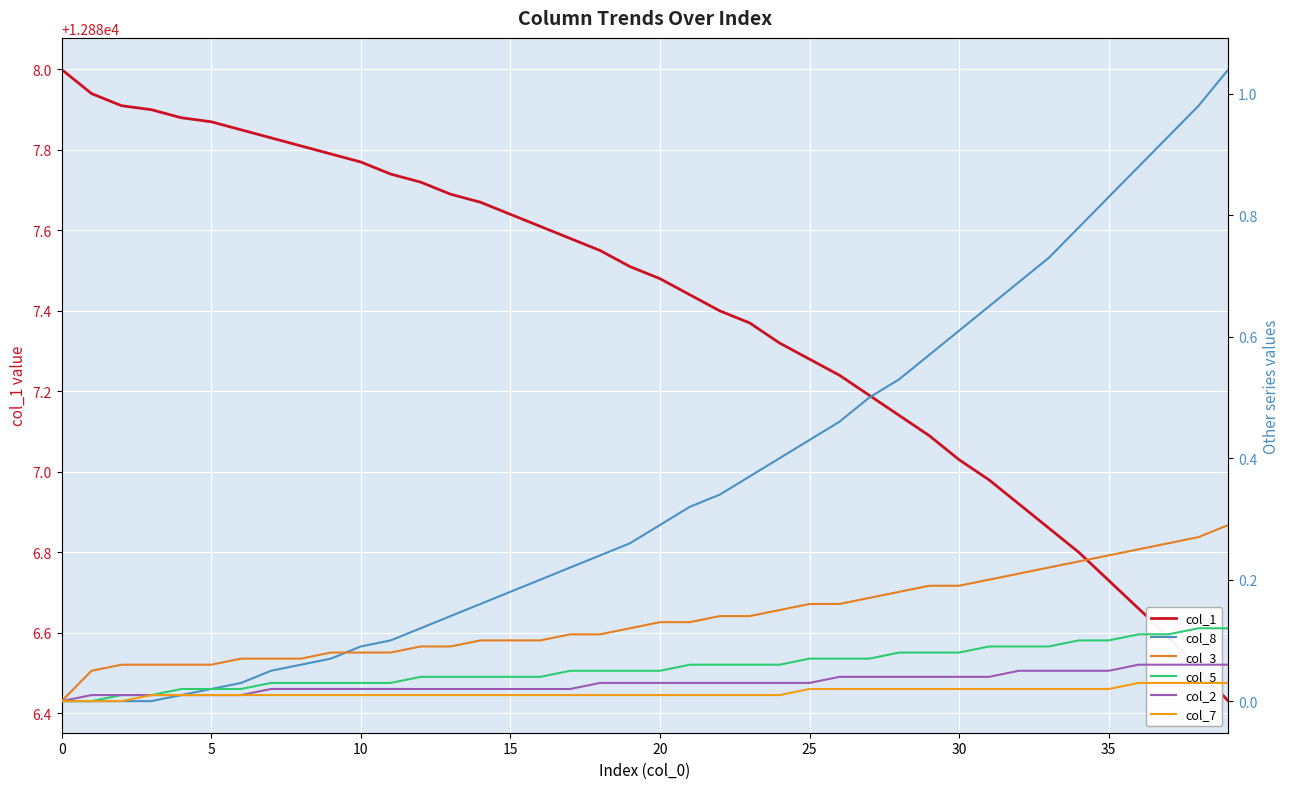

The col_1 series shows 2765.9 at 25. True or false?

False